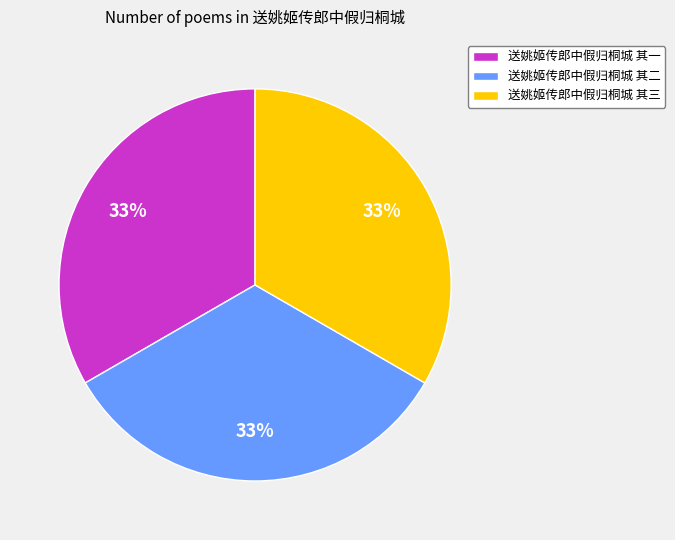

To the nearest percent, what portion does 送姚姬传郎中假归桐城 其二 represent?

33%